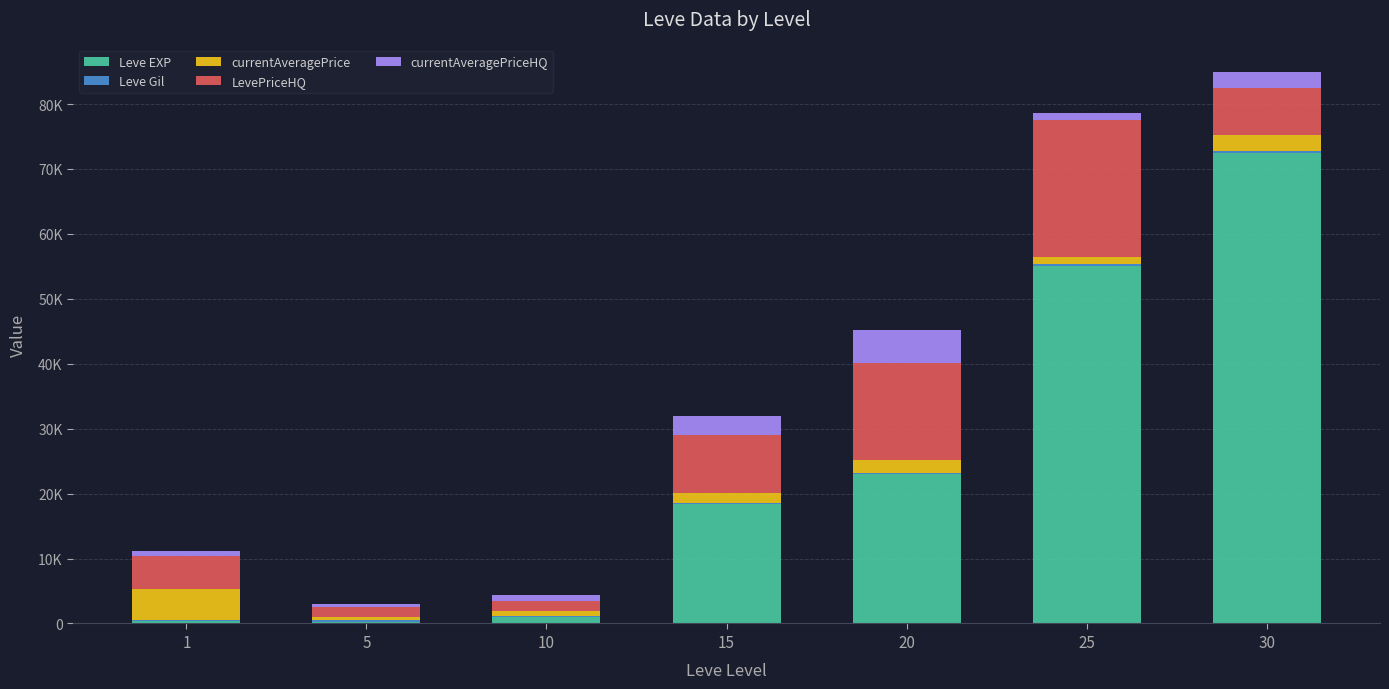

Which has a higher value, 25 or 30?

30